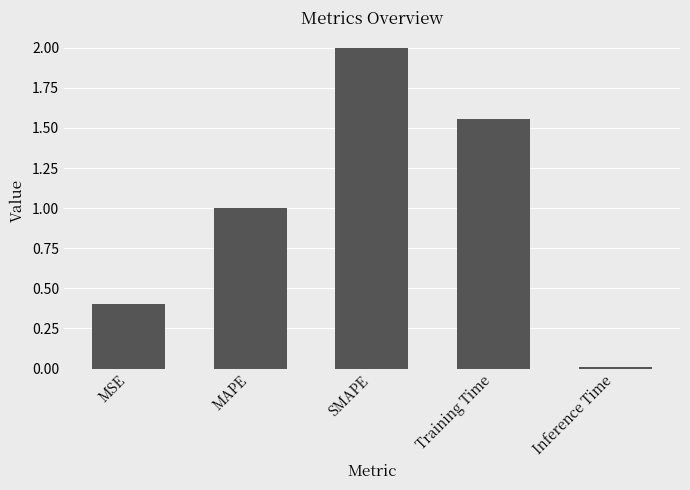

What position from the right is Training Time?

2